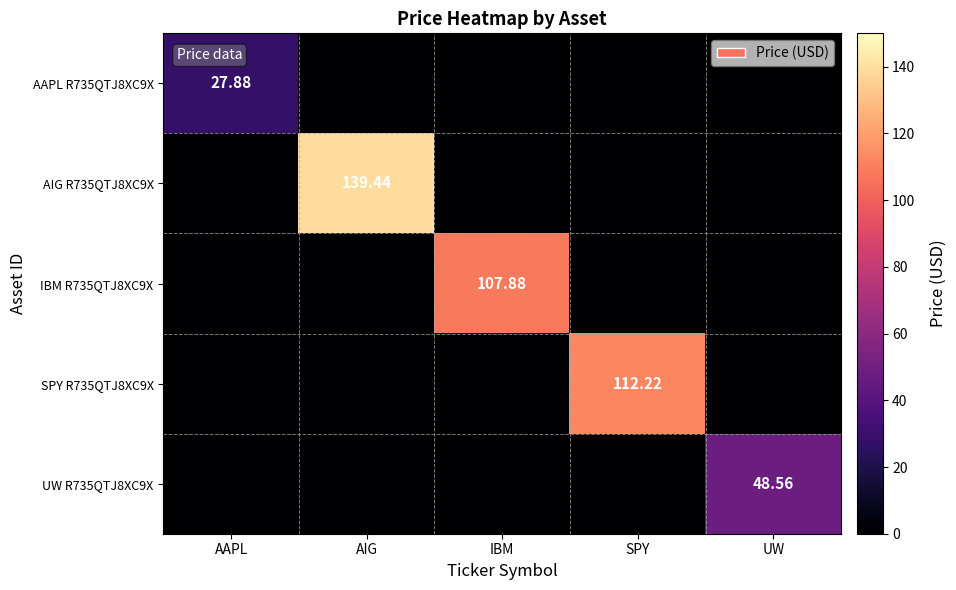

What is the average value of the SPY R735QTJ8XC9X series?

22.4